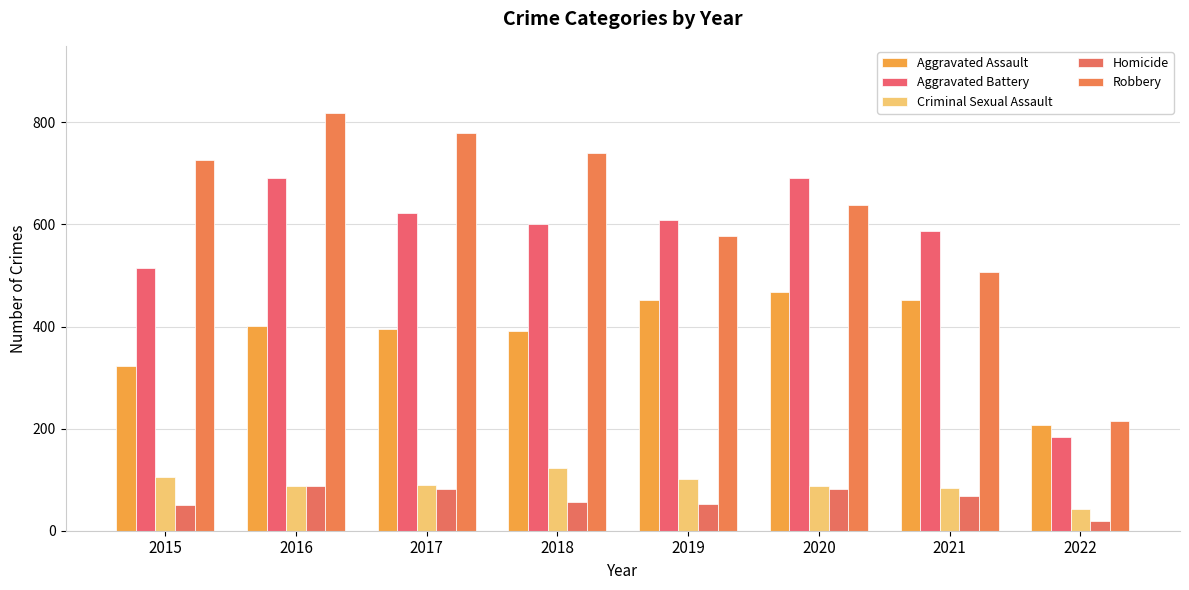

At how many categories does at least one series exceed 139?

8